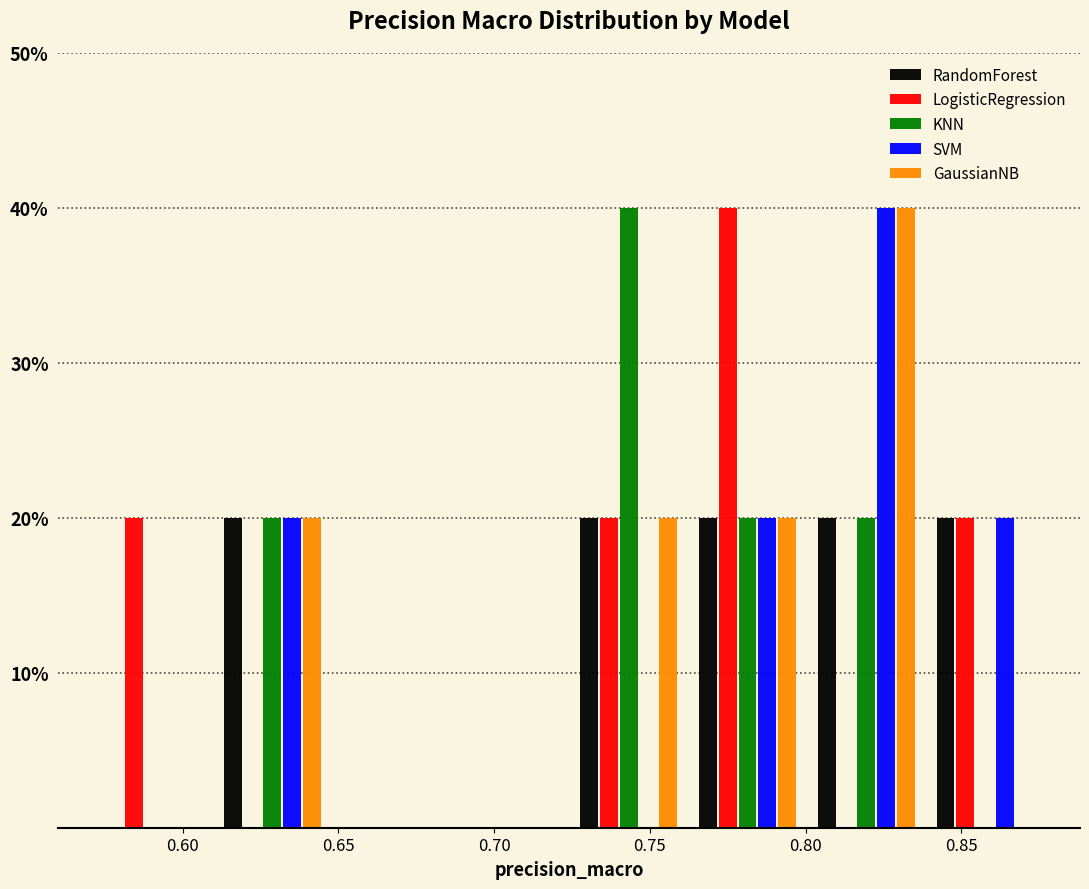

Reading left to right, list every range on the x-axis with the height of the bar of each series over it. Neither the bar edges nor the heights are printed on the chart, so give them approximately, as read against the axes.

0.570 to 0.610: RandomForest=0	LogisticRegression=20	KNN=0	SVM=0	GaussianNB=0
0.610 to 0.650: RandomForest=20	LogisticRegression=0	KNN=20	SVM=20	GaussianNB=20
0.650 to 0.685: RandomForest=0	LogisticRegression=0	KNN=0	SVM=0	GaussianNB=0
0.685 to 0.725: RandomForest=0	LogisticRegression=0	KNN=0	SVM=0	GaussianNB=0
0.725 to 0.760: RandomForest=20	LogisticRegression=20	KNN=40	SVM=0	GaussianNB=20
0.760 to 0.800: RandomForest=20	LogisticRegression=40	KNN=20	SVM=20	GaussianNB=20
0.800 to 0.840: RandomForest=20	LogisticRegression=0	KNN=20	SVM=40	GaussianNB=40
0.840 to 0.875: RandomForest=20	LogisticRegression=20	KNN=0	SVM=20	GaussianNB=0